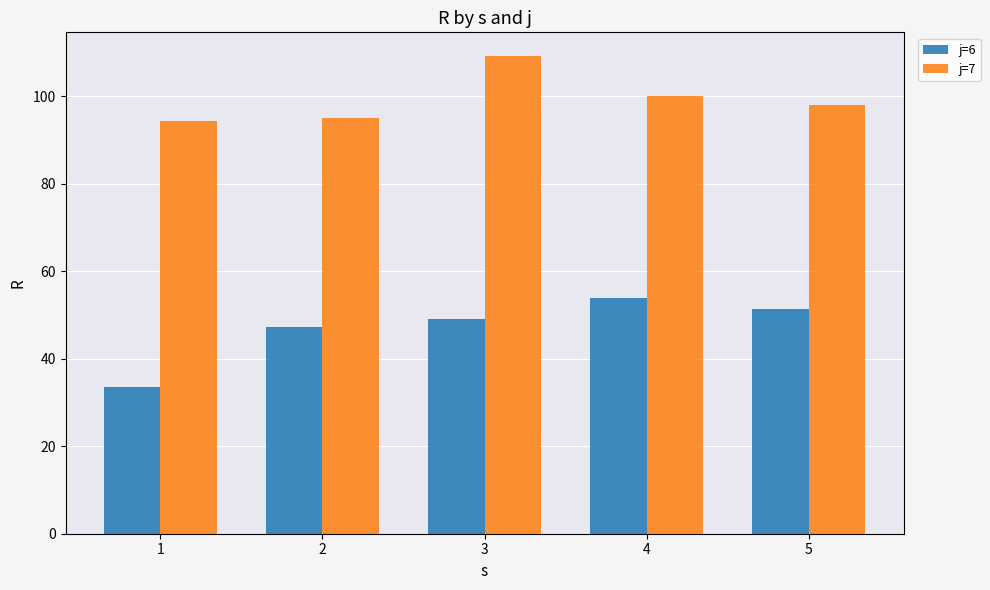

Reading left to right, list all the values displayed in this chart.

j=6: 1=33.5	2=47.2	3=49.2	4=53.8	5=51.4
j=7: 1=94.4	2=95.0	3=109.2	4=100.2	5=98.1